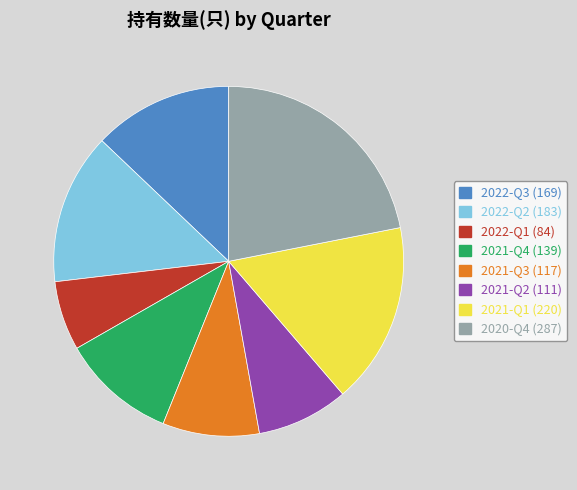

True or false: 2020-Q4 accounts for 22% of the total.

True